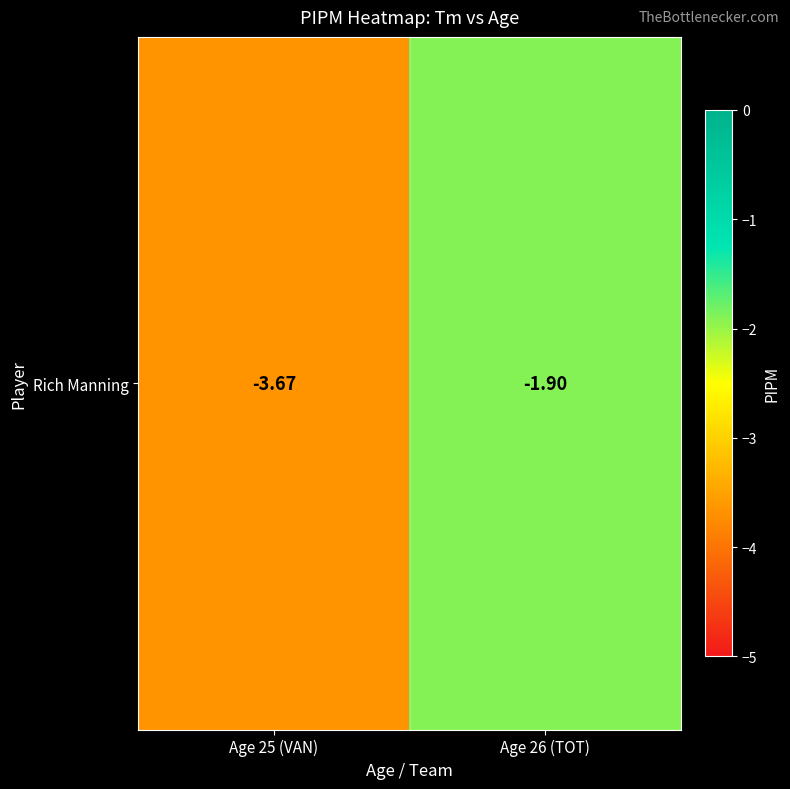

List the labels in order of value, largest first.

Age 26 (TOT), Age 25 (VAN)